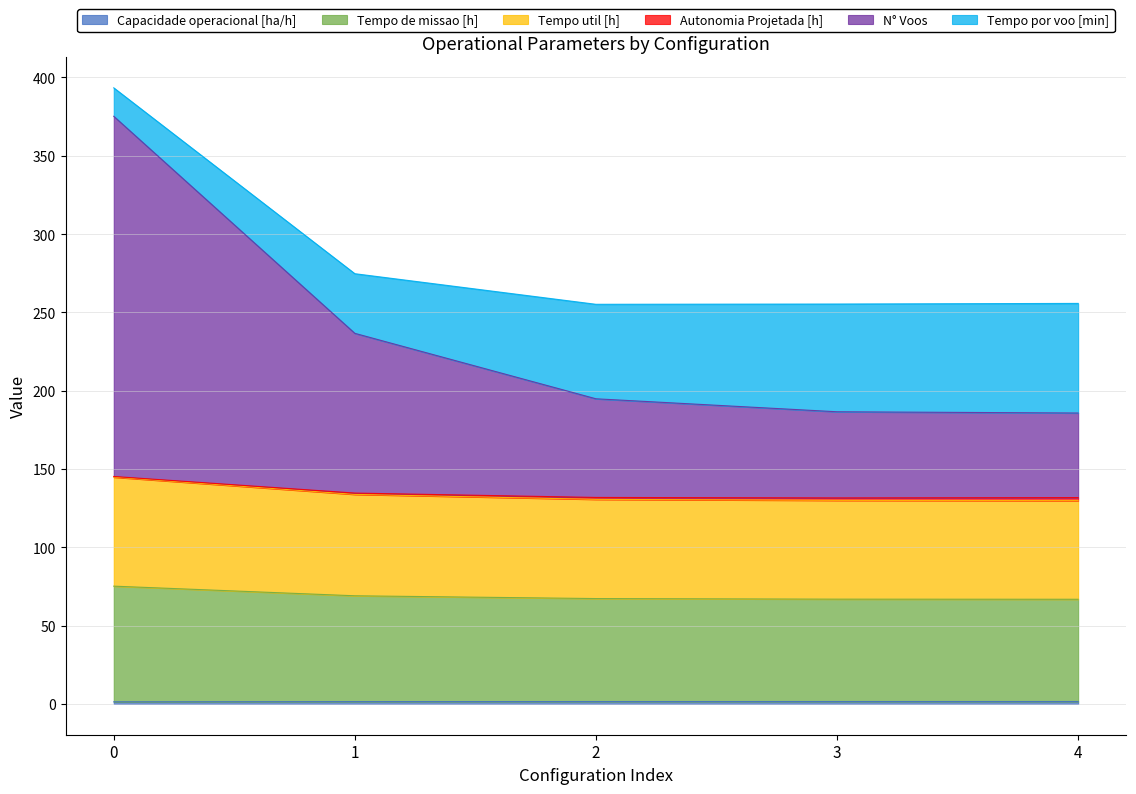

Which series has the widest spread of values?

N° Voos